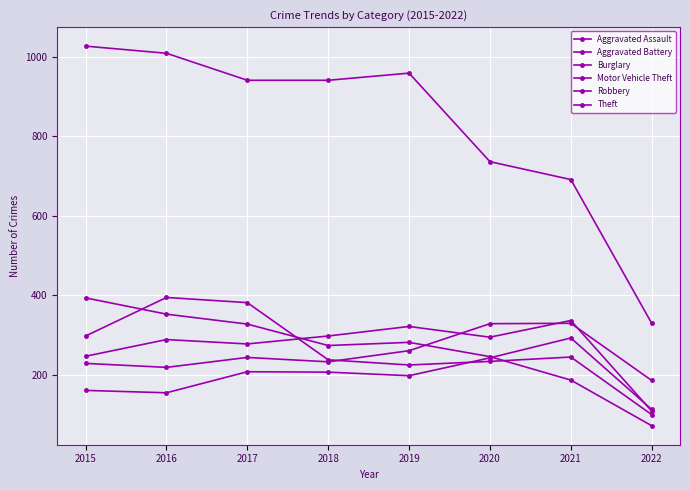

Is it true that Aggravated Battery equals 84 at 2021?

False